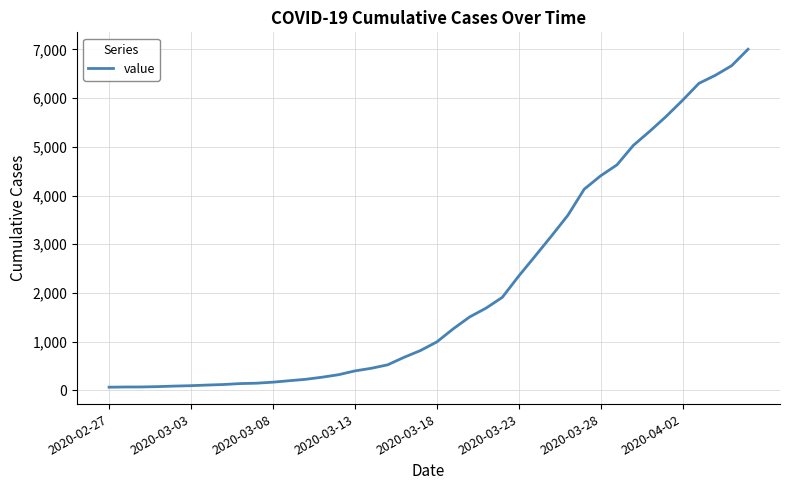

What is the maximum value shown in the chart?

7004